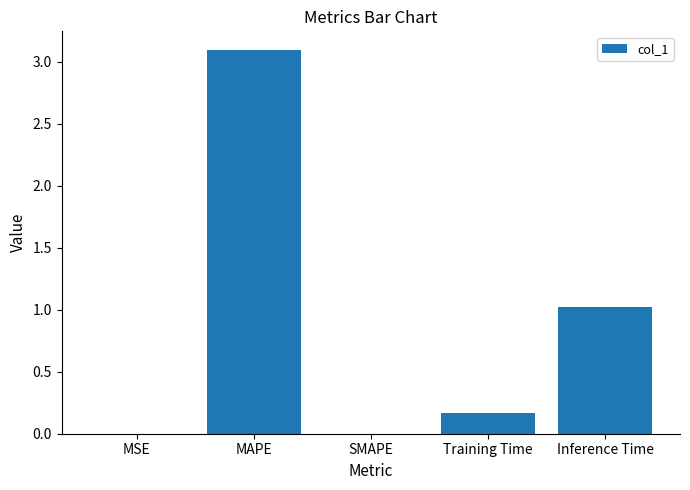

What is the change in value from MAPE to SMAPE?

-3.1